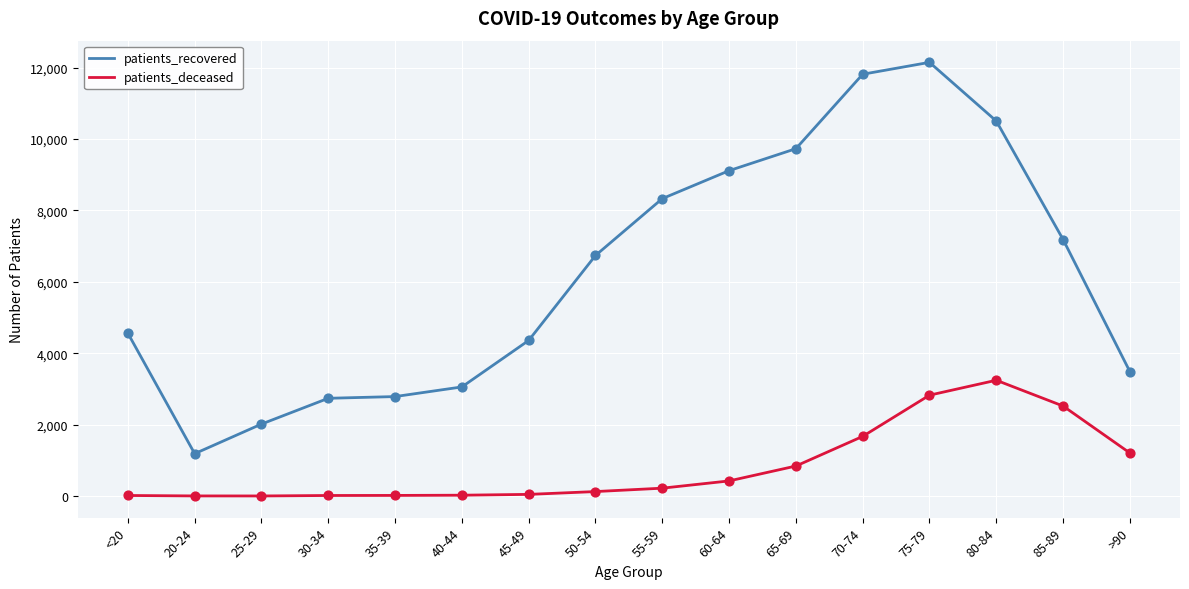

Between 65-69 and 75-79, which series saw the biggest shift?

patients_recovered